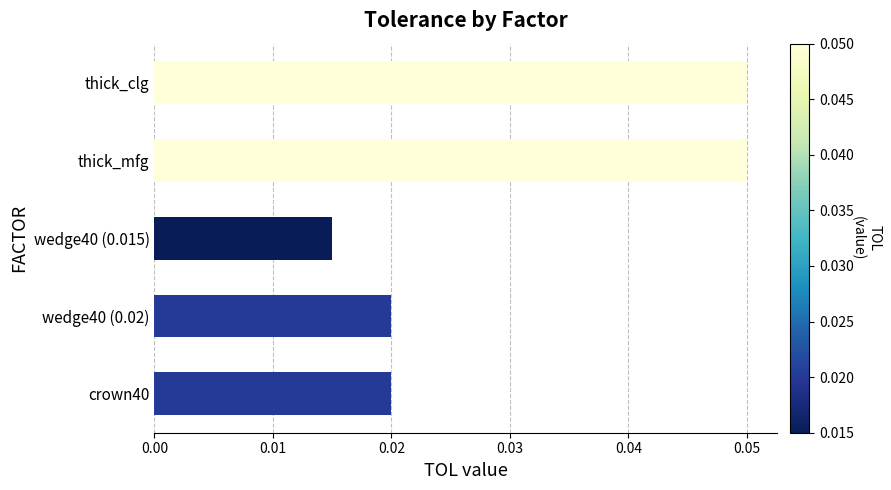

Which has a higher value, wedge40 (0.015) or thick_mfg?

thick_mfg